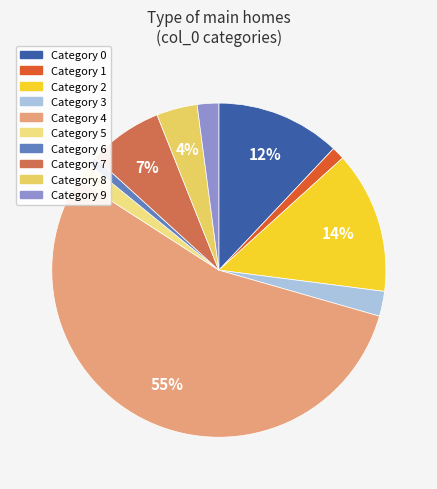

Count the number of slices in the pie.

10